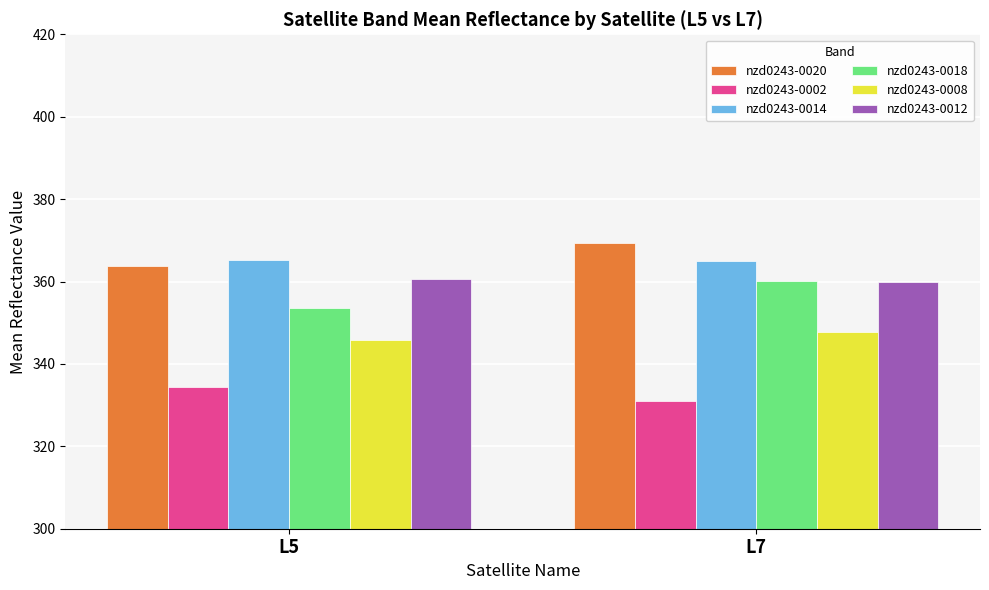

Rank the categories by nzd0243-0002 value from lowest to highest.

L7, L5